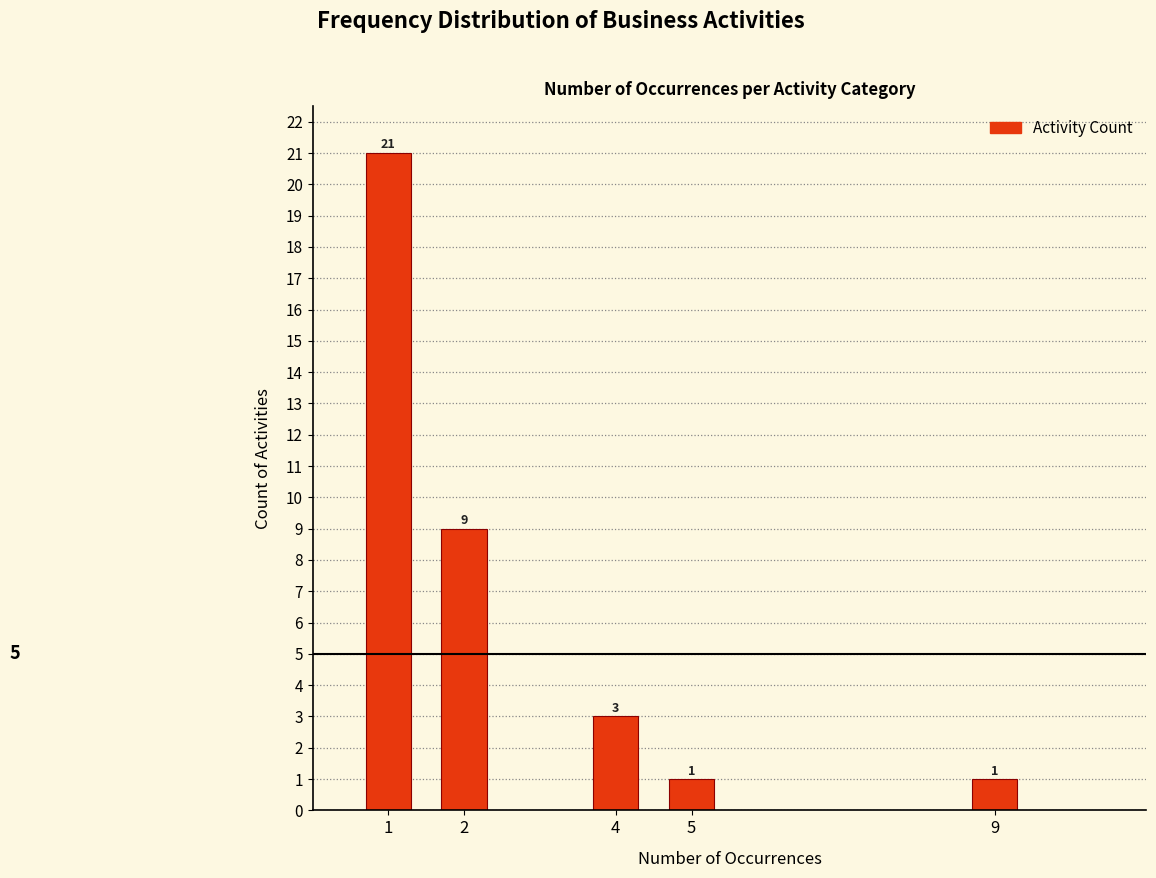

Reading left to right, transcribe all the data shown in this chart.

1=21	2=9	4=3	5=1	9=1